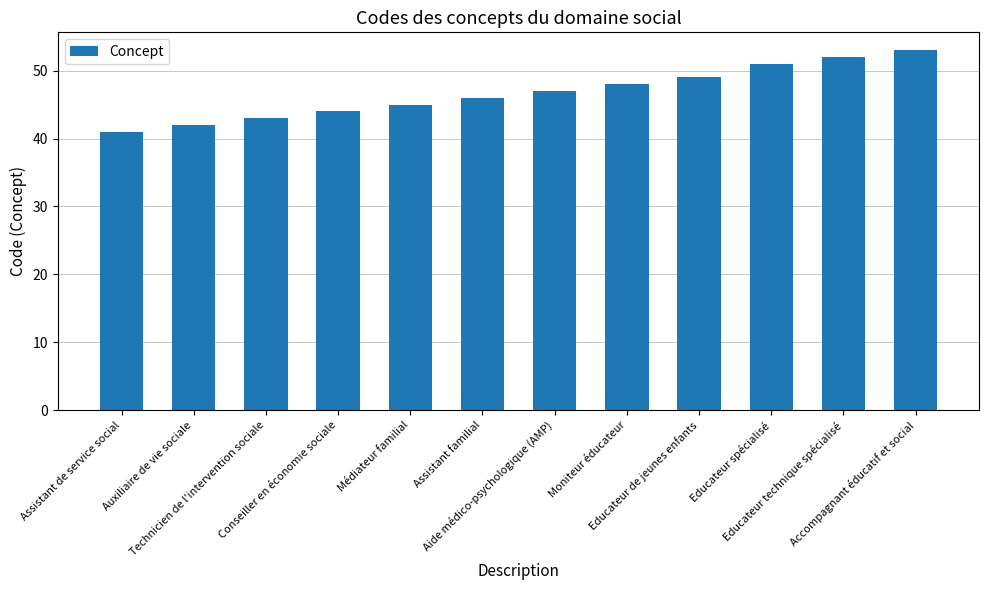

Which label corresponds to the smallest value in the chart?

Assistant de service social